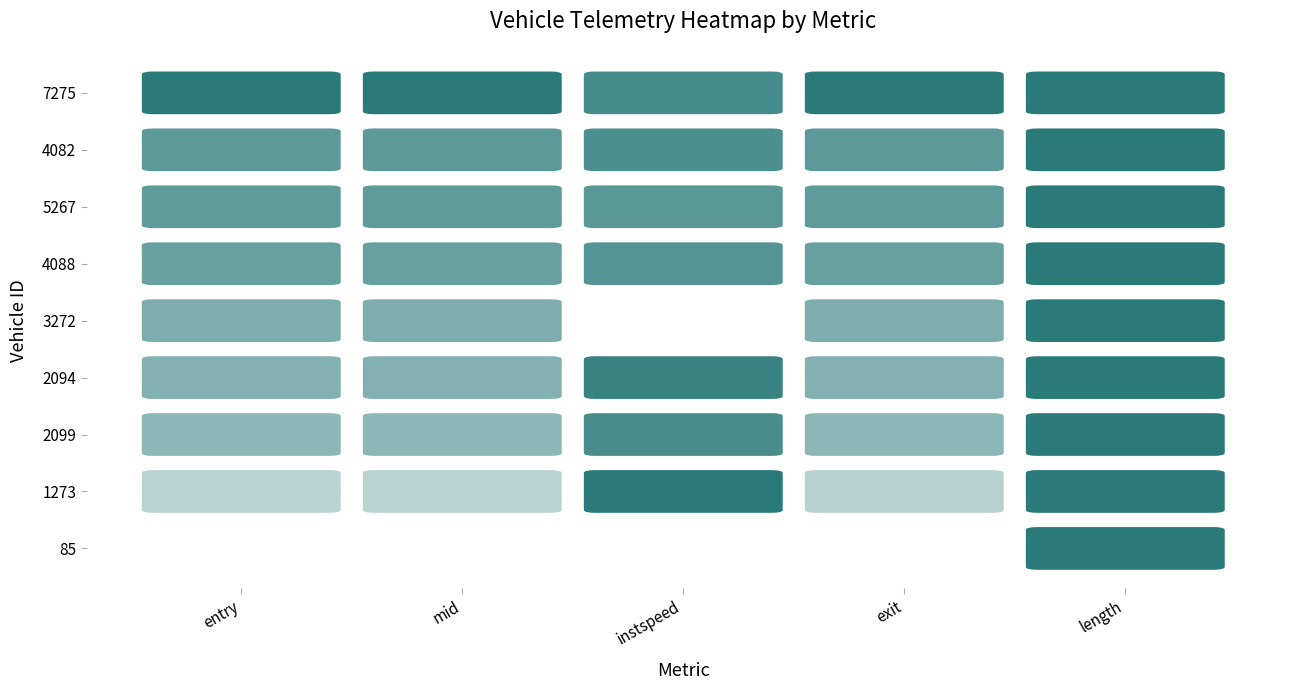

What is the total value across all series at entry?

32210.2